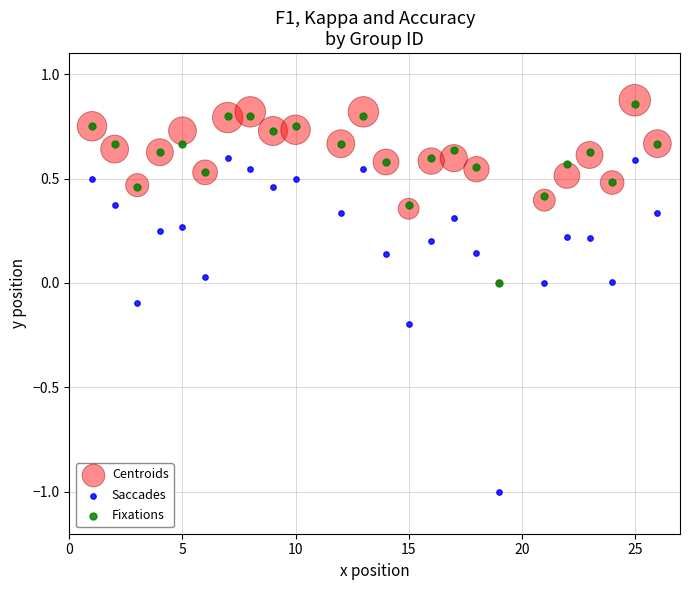

What are all the series names shown in the legend?

Centroids, Saccades, Fixations